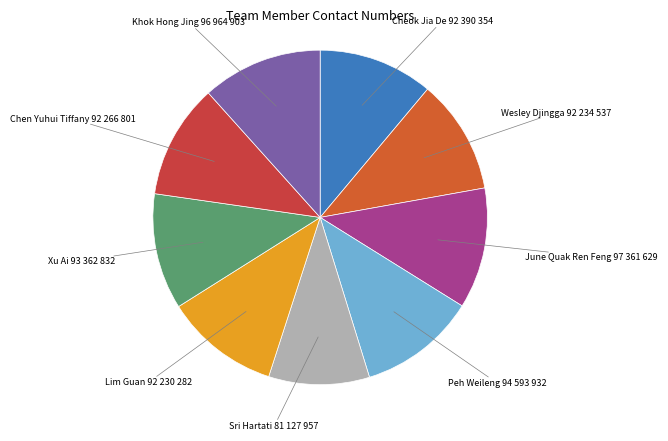

How many slices are in this pie chart?

9